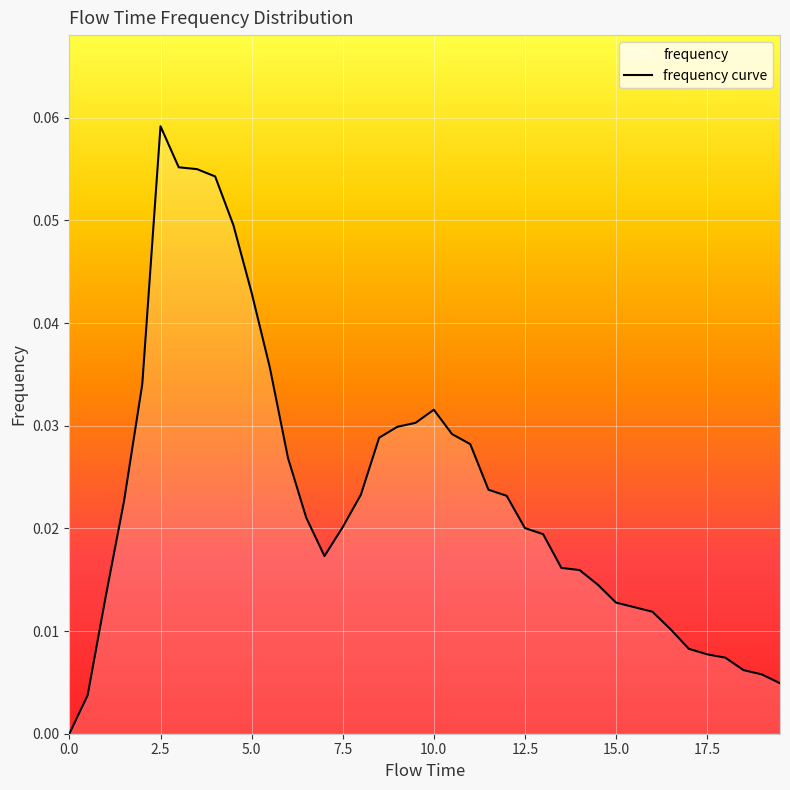

The value at 10.0 is 0.0. True or false?

True